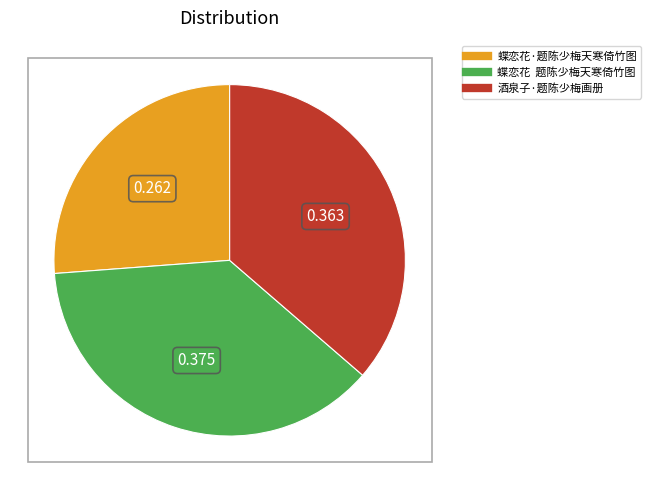

Is 蝶恋花·题陈少梅天寒倚竹图 the majority of the pie?

No